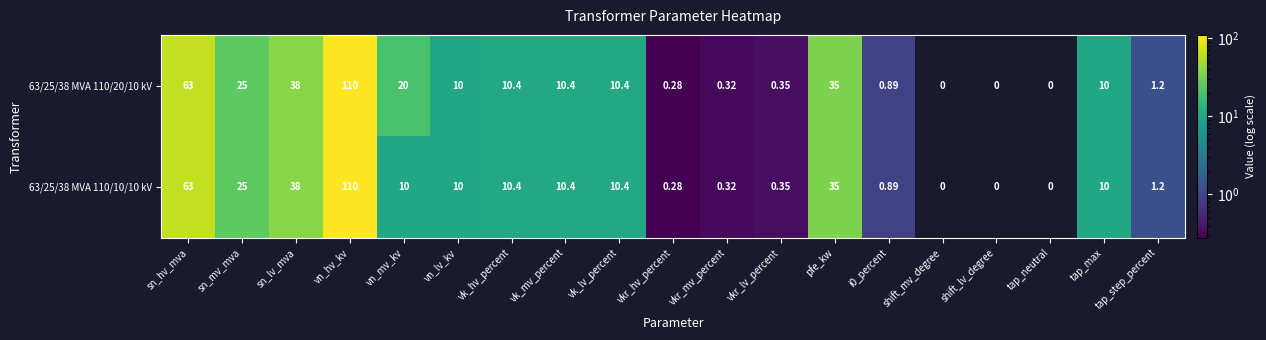

True or false: 63/25/38 MVA 110/10/10 kV has a value of 10.4 at vk_lv_percent.

True